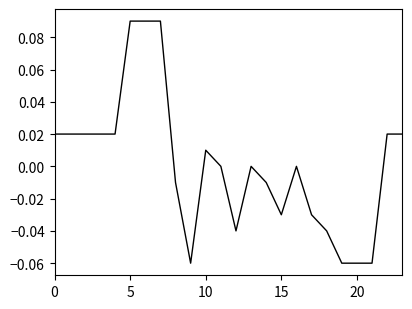

At which label is the value closest to 0?

11